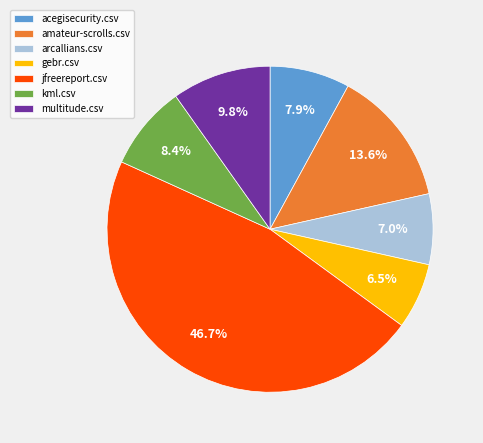

To the nearest percent, what is the combined percentage of arcallians.csv and kml.csv?

15%